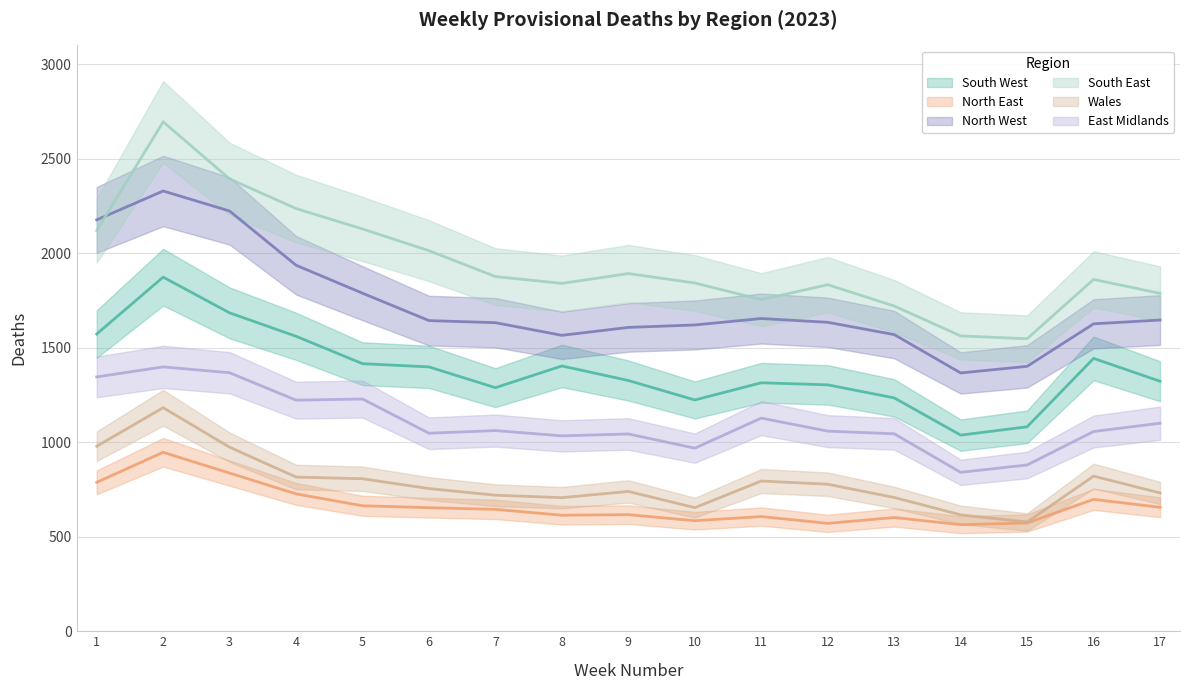

Reading left to right, what are all the values shown in this chart?

South West: 1=1573	2=1874	3=1685	4=1561	5=1416	6=1399	7=1289	8=1404	9=1327	10=1224	11=1315	12=1304	13=1235	14=1038	15=1082	16=1444	17=1323
North East: 1=788	2=947	3=837	4=727	5=664	6=654	7=645	8=614	9=617	10=585	11=607	12=571	13=602	14=564	15=573	16=698	17=656
North West: 1=2177	2=2330	3=2224	4=1937	5=1789	6=1644	7=1633	8=1566	9=1608	10=1621	11=1655	12=1635	13=1570	14=1367	15=1402	16=1627	17=1647
South East: 1=2120	2=2696	3=2394	4=2237	5=2129	6=2014	7=1877	8=1841	9=1893	10=1843	11=1755	12=1834	13=1721	14=1563	15=1548	16=1862	17=1788
Wales: 1=979	2=1183	3=974	4=816	5=807	6=755	7=720	8=707	9=740	10=654	11=795	12=778	13=708	14=616	15=578	16=821	17=732
East Midlands: 1=1346	2=1399	3=1368	4=1223	5=1229	6=1048	7=1062	8=1034	9=1044	10=969	11=1128	12=1059	13=1045	14=841	15=880	16=1057	17=1101